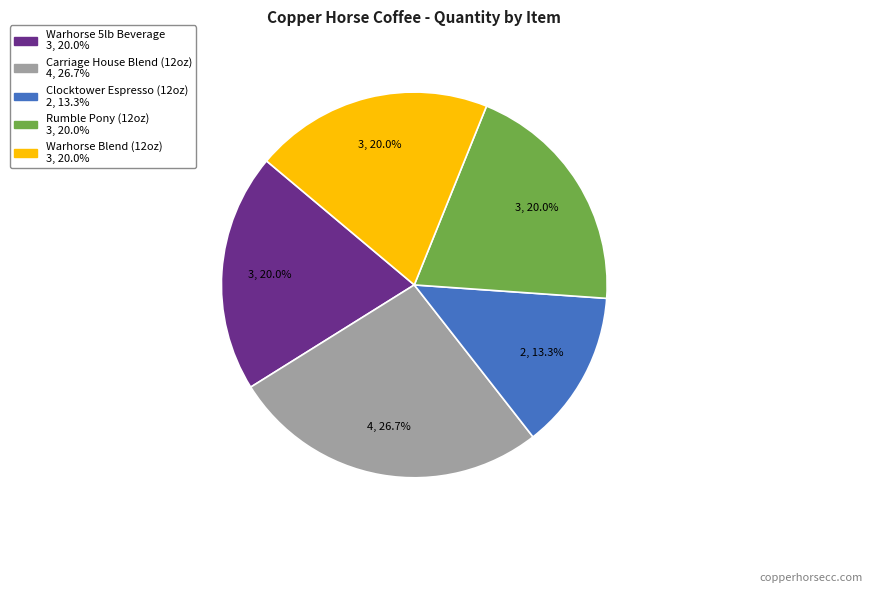

Between Carriage House Blend (12oz) and Clocktower Espresso (12oz), which is larger?

Carriage House Blend (12oz)